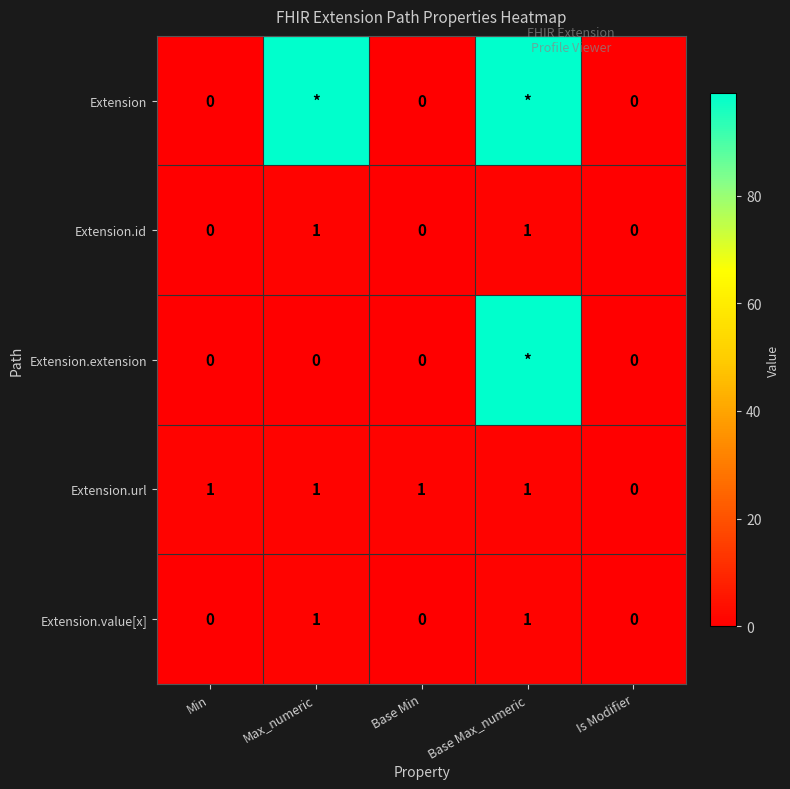

How many categories are shown in the chart?

5